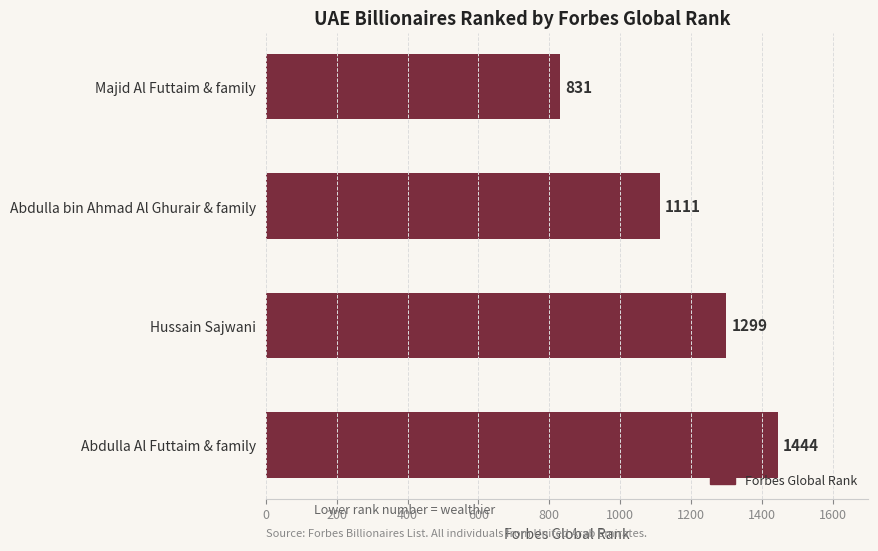

True or false: the data shows 1444 at Abdulla Al Futtaim & family.

True